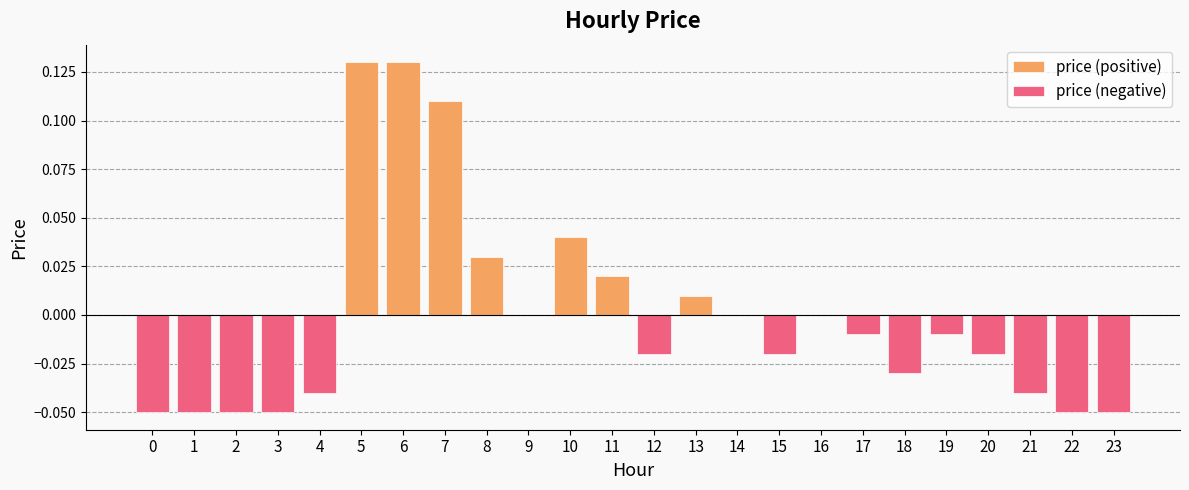

Does the chart contain stacked bars?

No